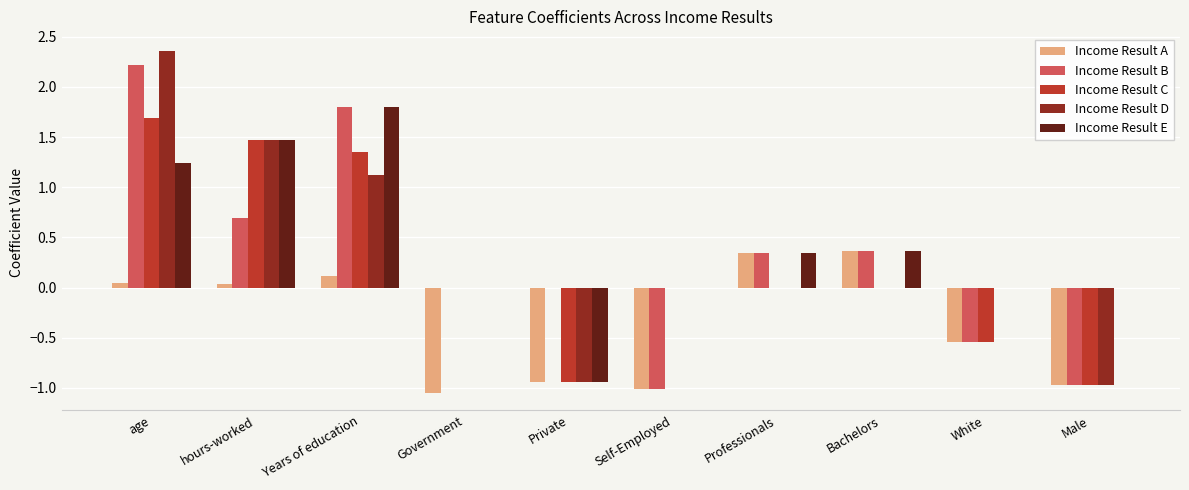

What is the sum of the Income Result A values at Male and Private?

-1.9